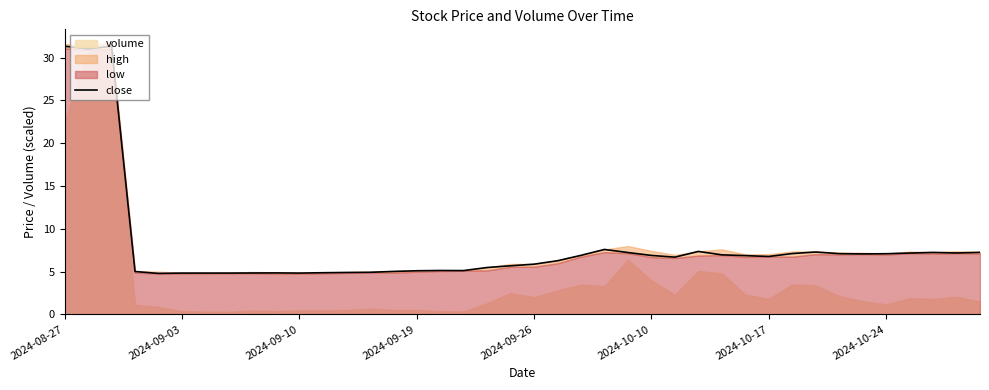

True or false: close has a value of 6.8 at 2024-10-17.

True